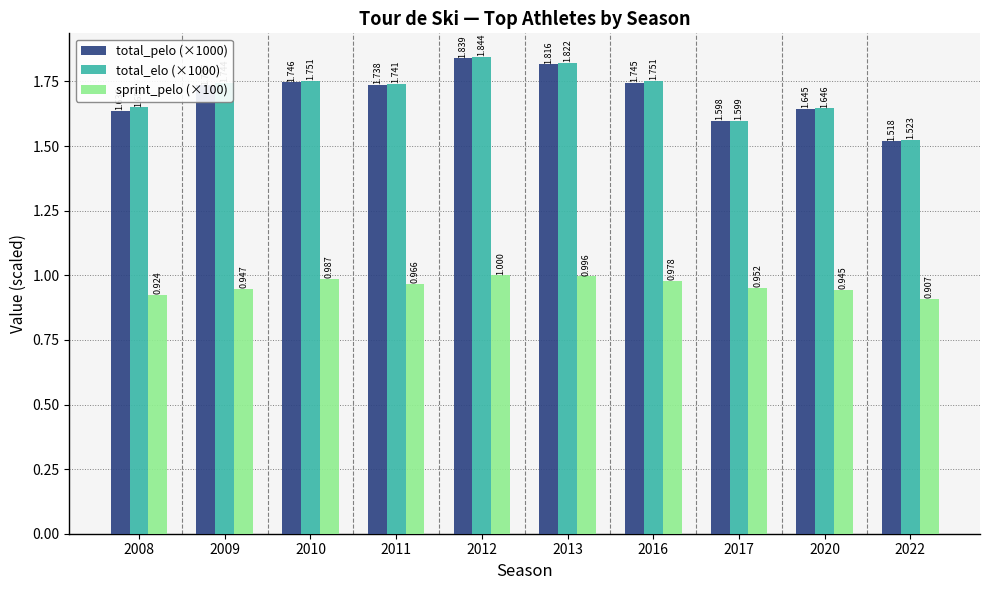

Is the value of sprint_pelo (×100) at 2009 greater than the value of total_elo (×1000) at 2017?

No